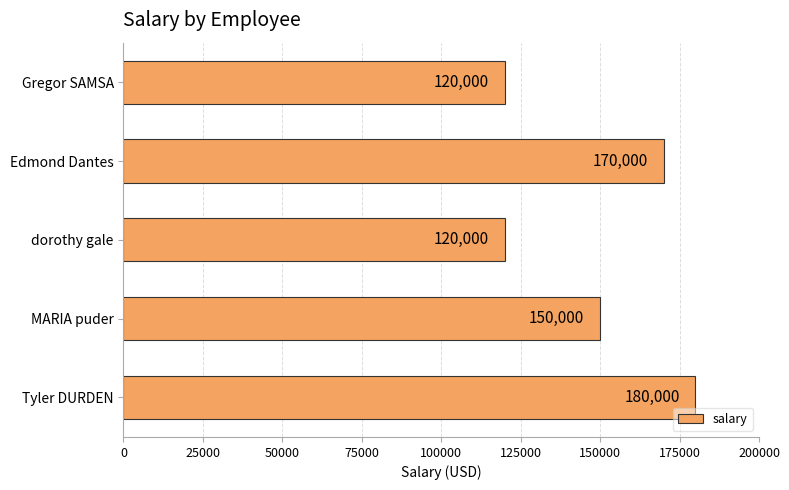

What is the difference between the maximum and minimum values?

60000